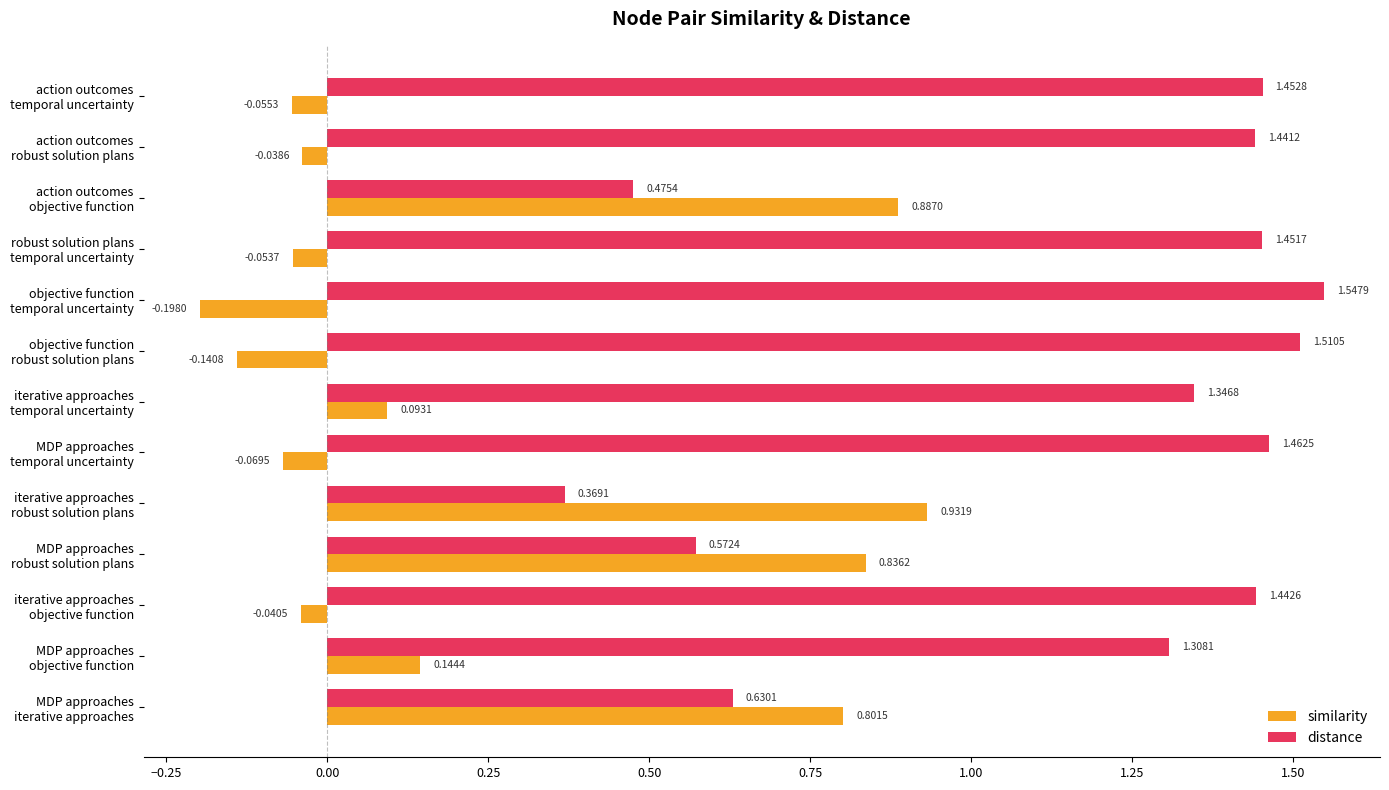

Rank the series by their maximum value, from lowest to highest.

similarity, distance